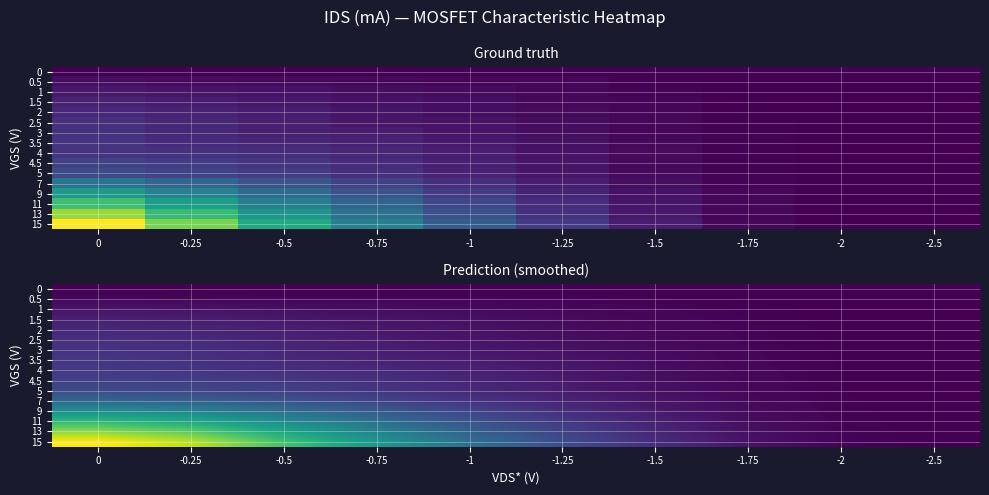

Which series has the largest total across all categories?

15